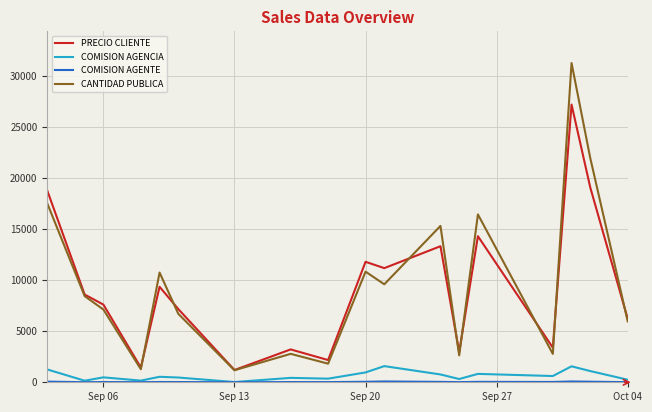

What is the maximum value for CANTIDAD PUBLICA?

31242.0